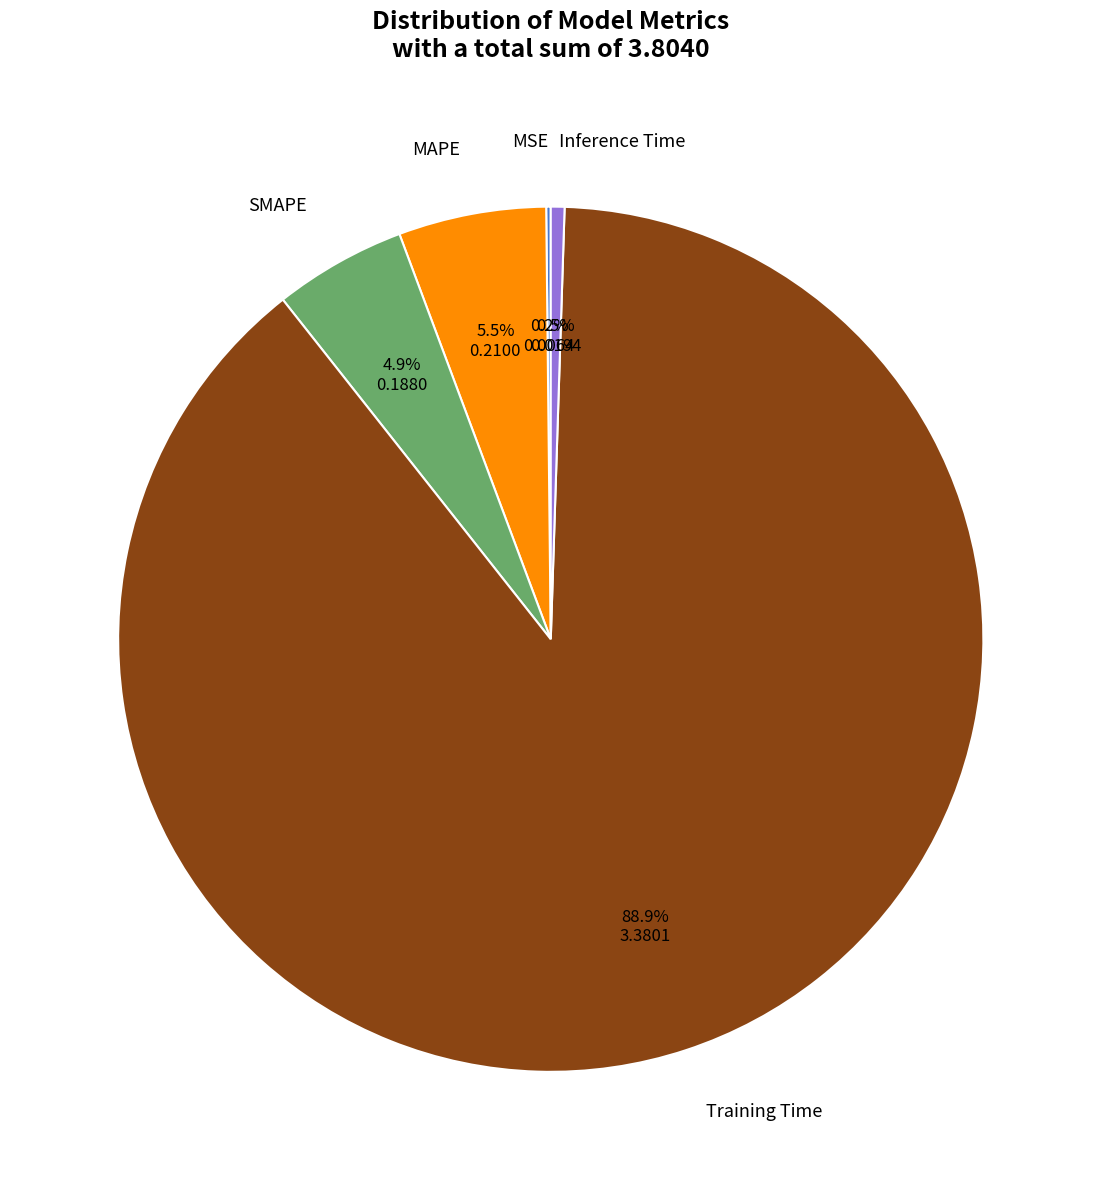

Does any single category account for the majority?

Yes